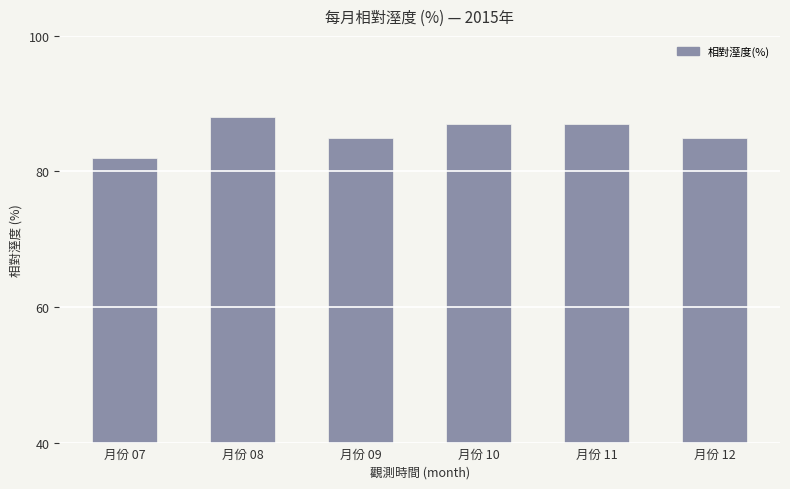

True or false: the data shows 55 at 月份 07.

False